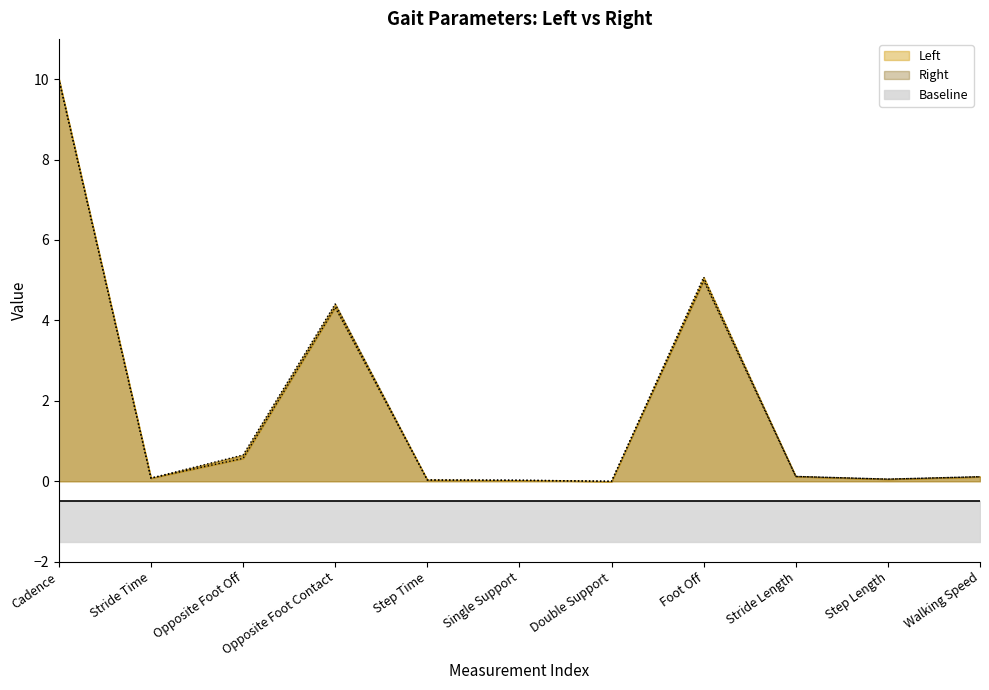

What is the difference between the Right values at Walking Speed and Step Time?

0.1